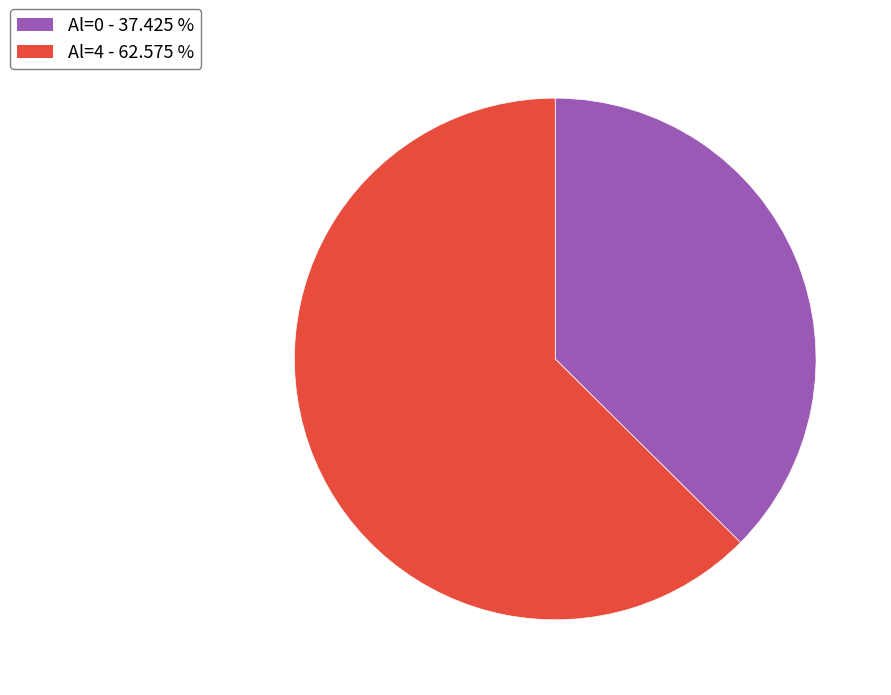

Does any single category account for the majority?

Yes